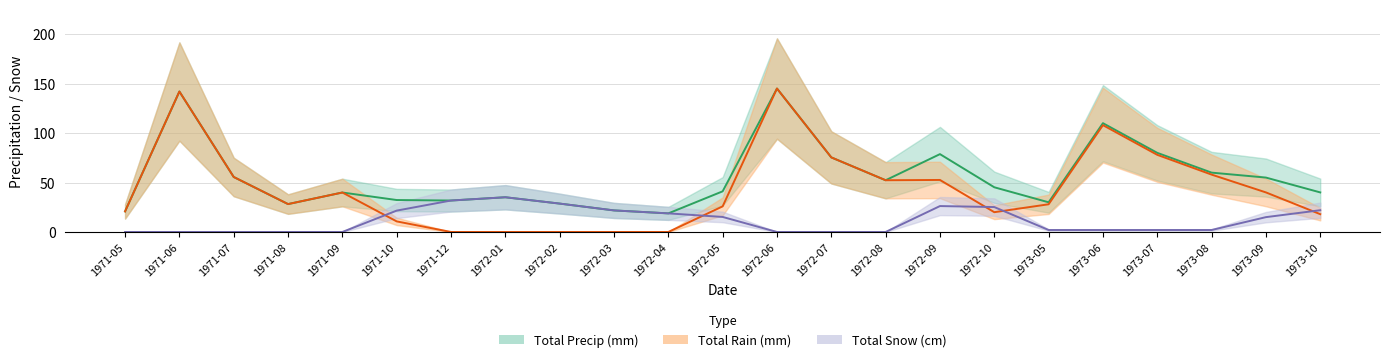

True or false: Total Snow (cm) and Total Precip (mm) intersect in this chart.

False